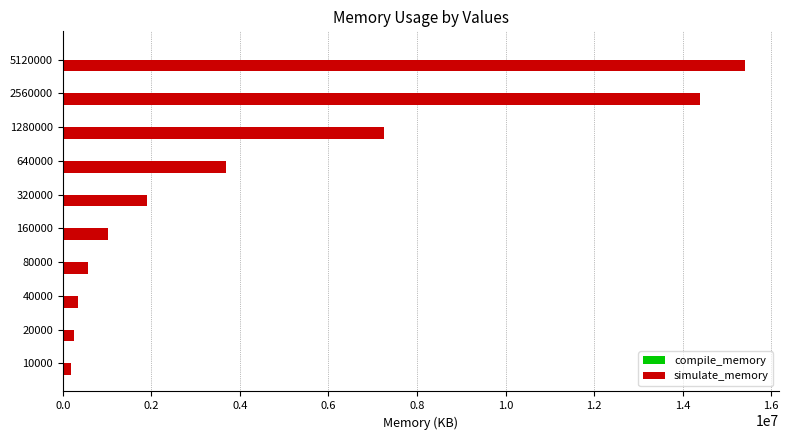

What is the sum of all simulate_memory values?

45036032